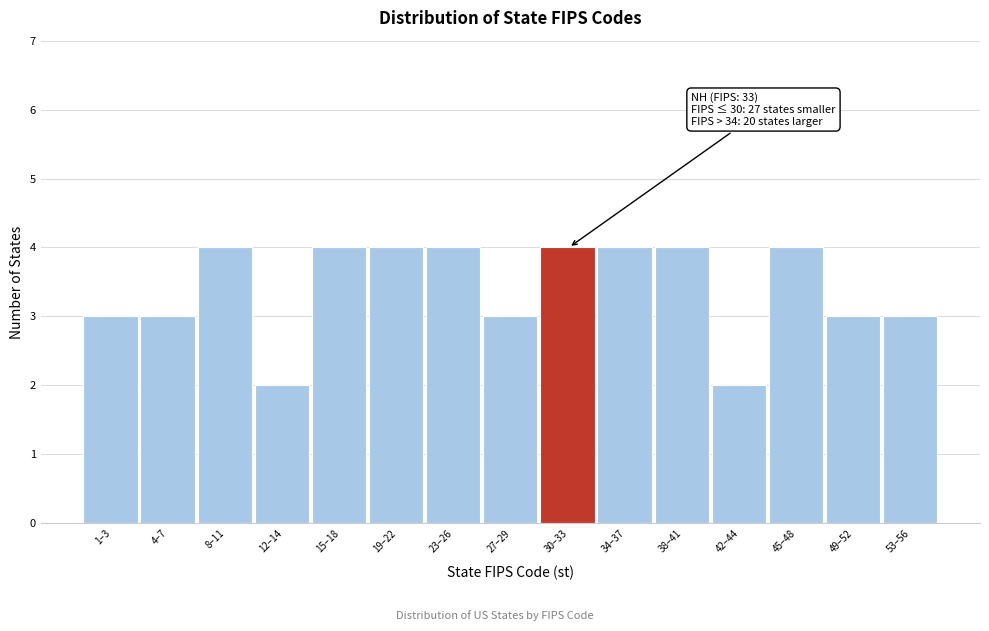

Reading left to right, extract all data points from this chart.

1–3=3	4–7=3	8–11=4	12–14=2	15–18=4	19–22=4	23–26=4	27–29=3	30–33=4	34–37=4	38–41=4	42–44=2	45–48=4	49–52=3	53–56=3